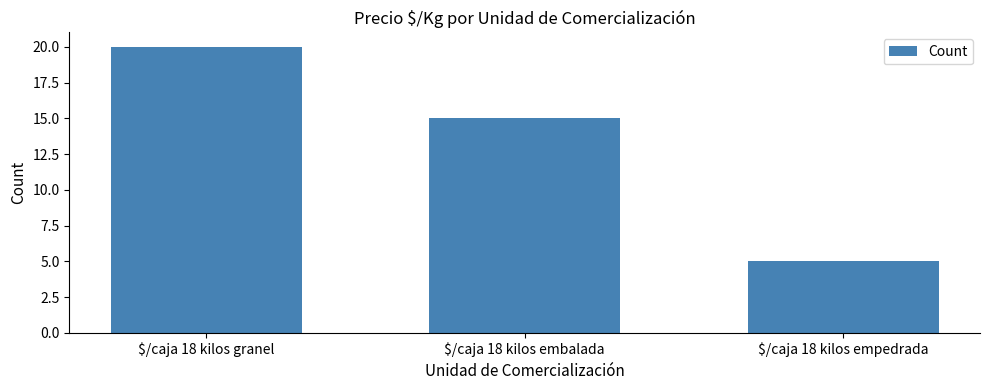

True or false: the data shows 20 at $/caja 18 kilos granel.

True